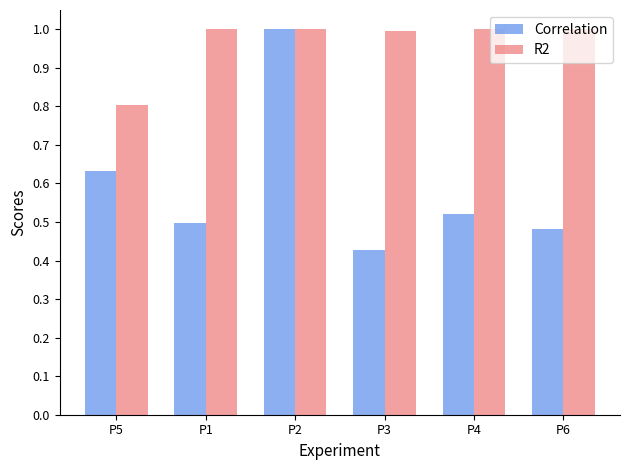

List the labels in order of Correlation value, largest first.

P2, P5, P4, P1, P6, P3